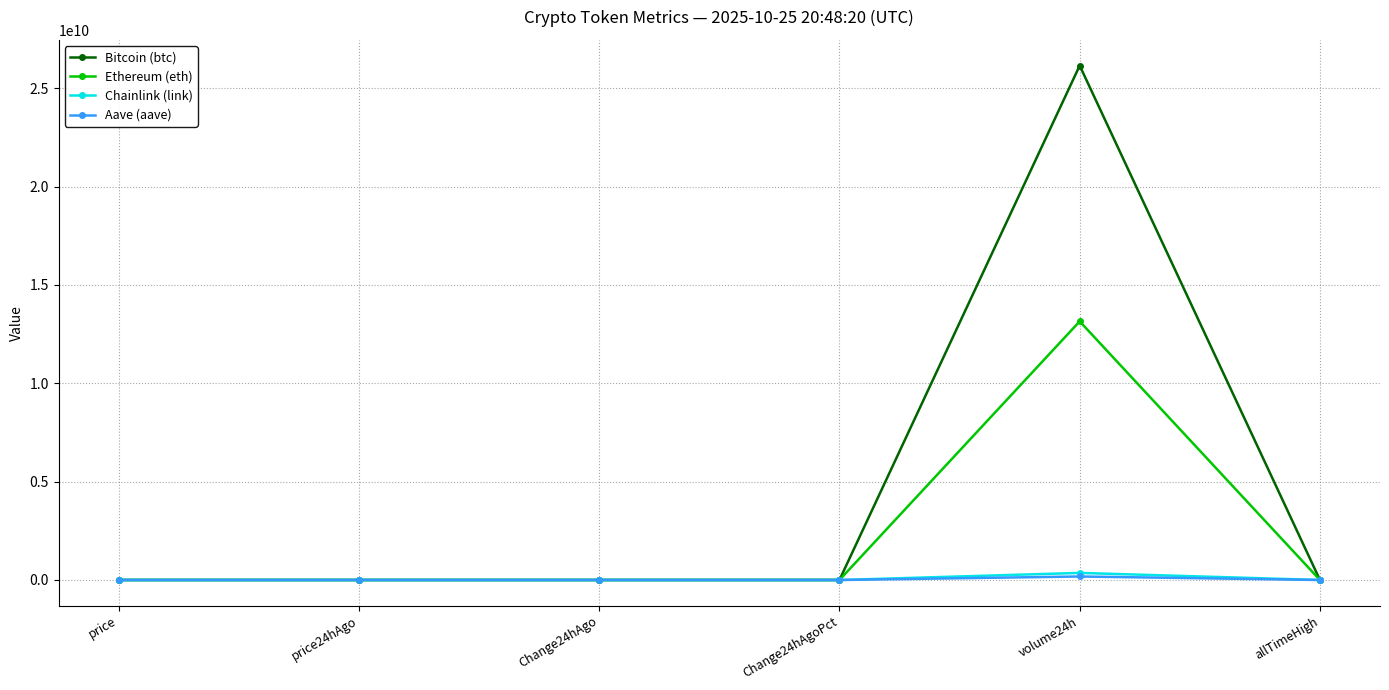

What is the label of the 5th point from the right?

price24hAgo